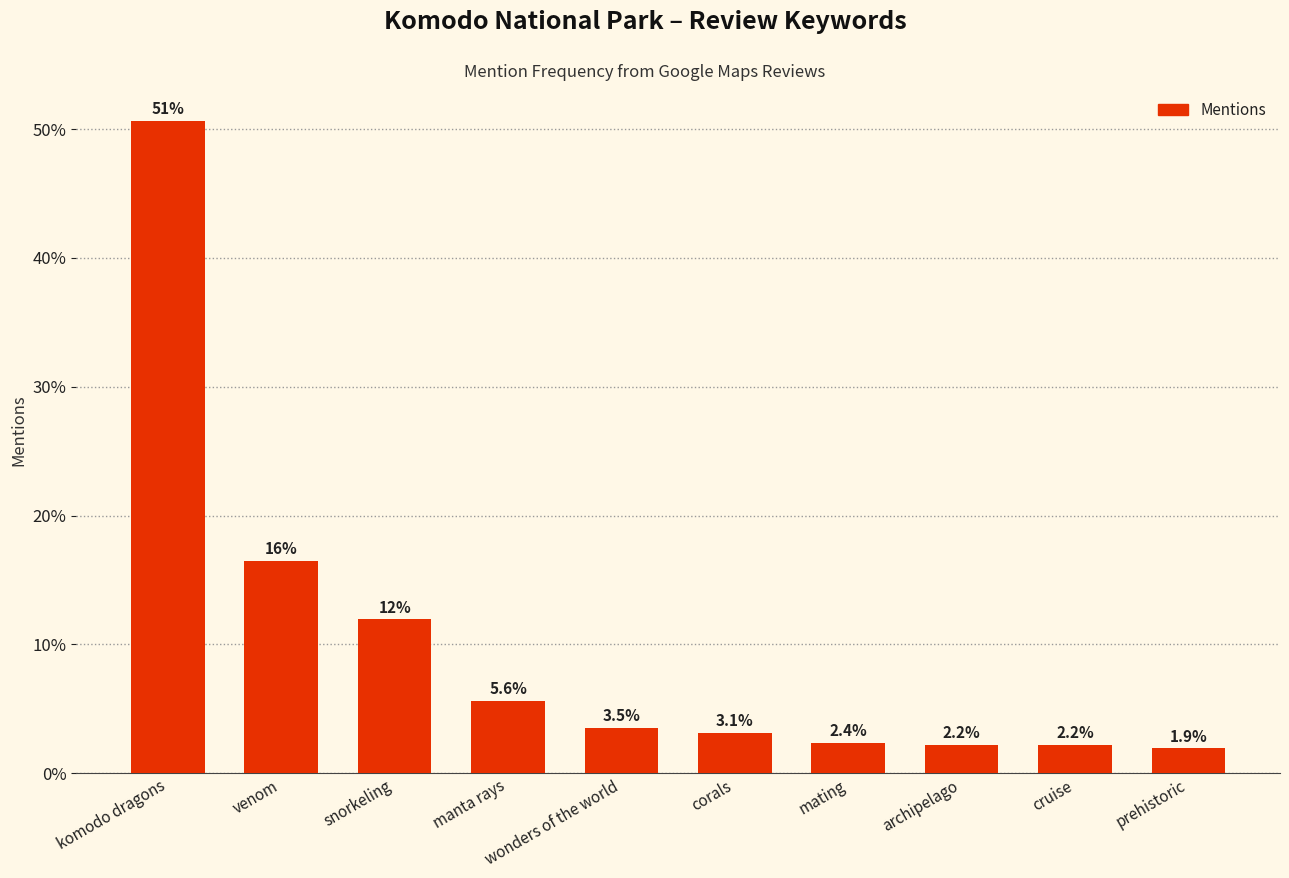

Reading left to right, list all the values displayed in this chart.

50.7	16.5	11.9	5.6	3.5	3.1	2.4	2.2	2.2	1.9